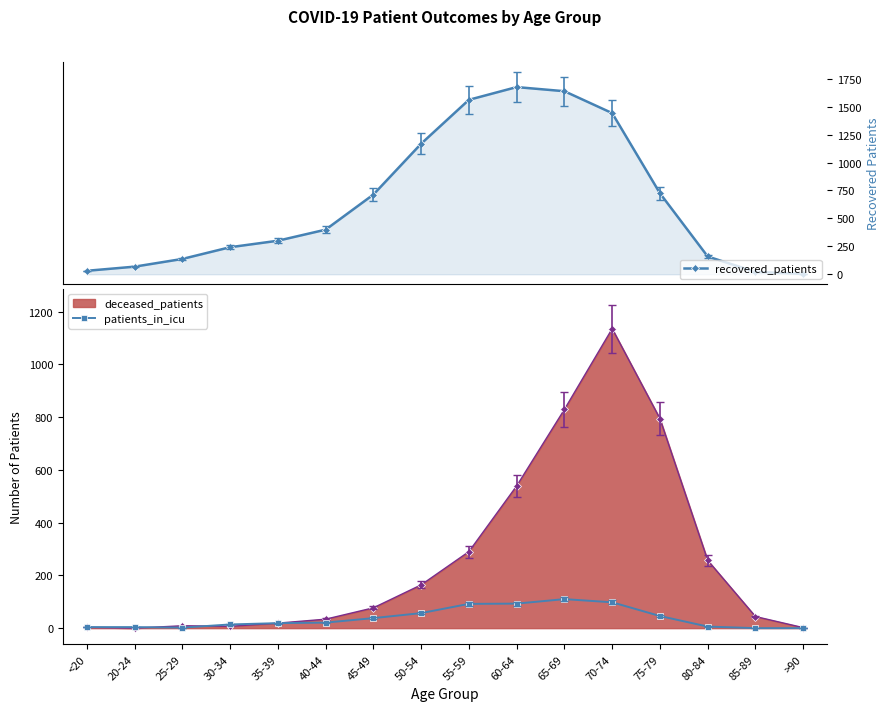

What is the sum of the recovered_patients values at 65-69 and 45-49?

2351